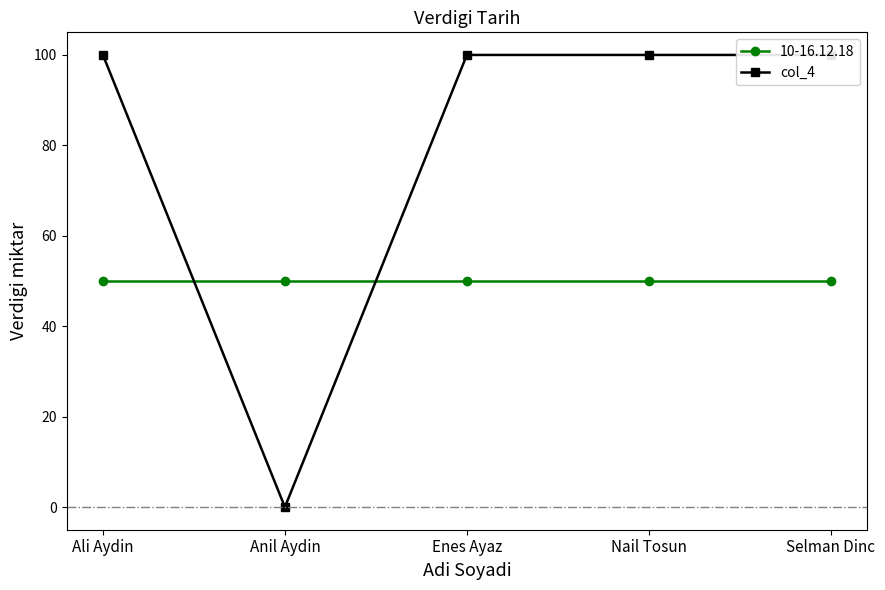

How many distinct data groups are displayed?

1